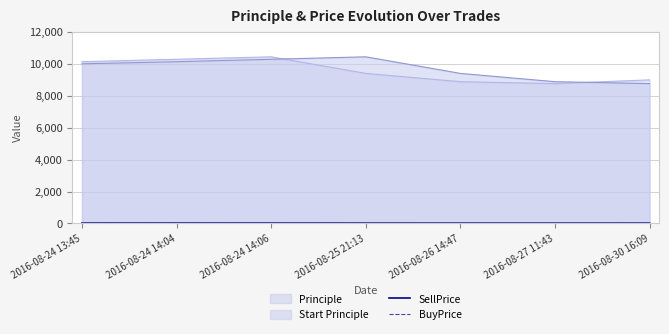

Between 2016-08-24 13:45 and 2016-08-27 11:43, which series saw the biggest shift?

Principle